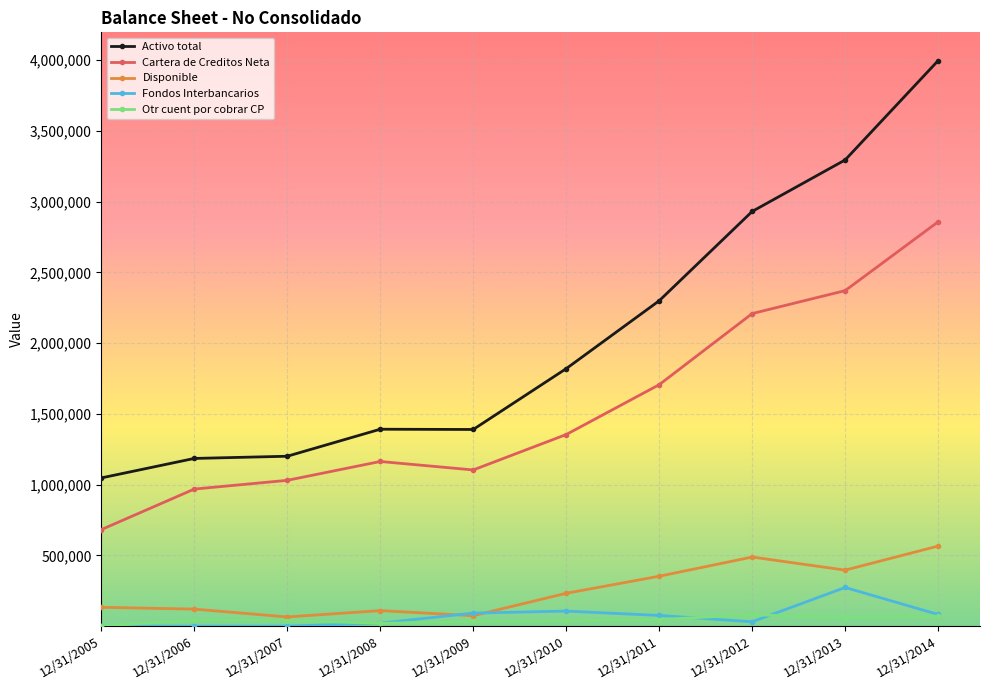

True or false: Cartera de Creditos Neta and Activo total cross at least once.

False